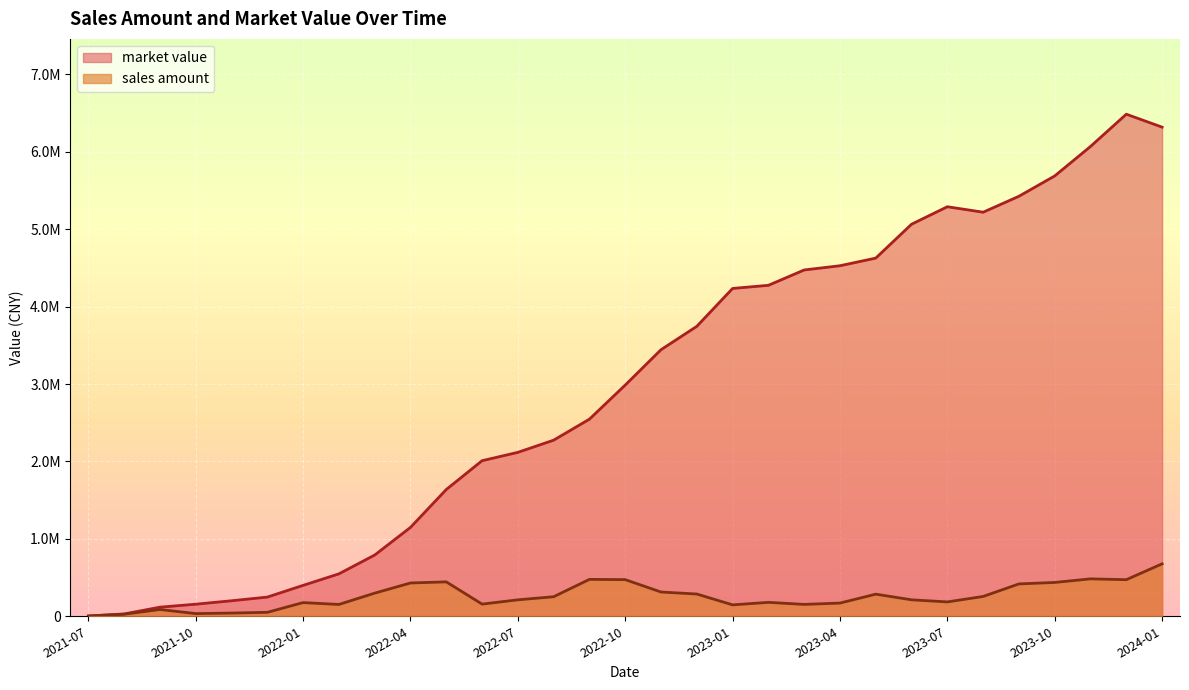

Rank the series by their average value, from highest to lowest.

market value, sales amount